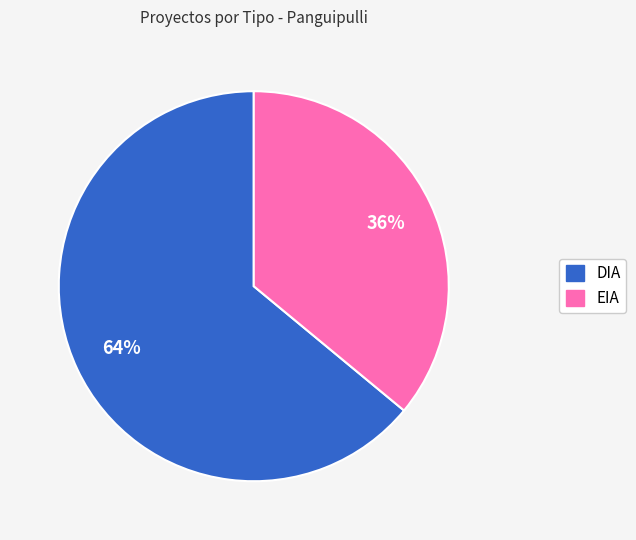

What is the majority slice?

DIA